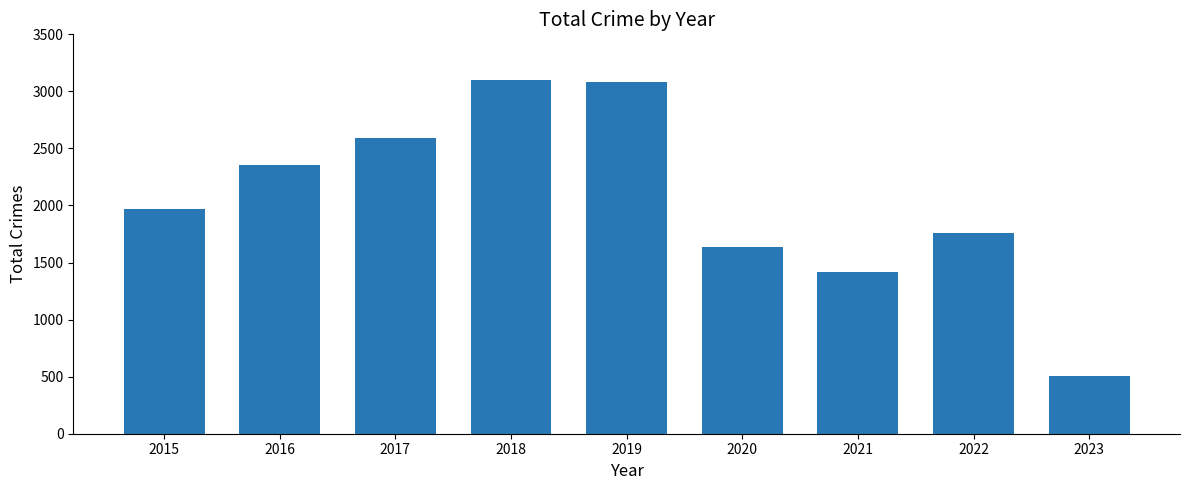

What is the sum of all values?

18415